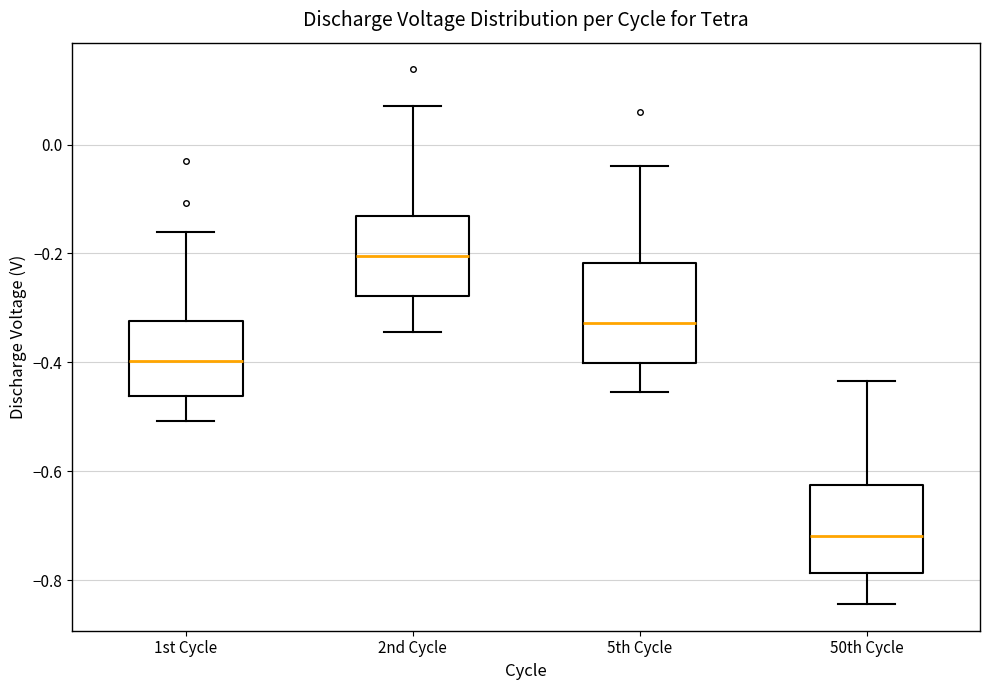

Which box's median line is the lowest?

50th Cycle